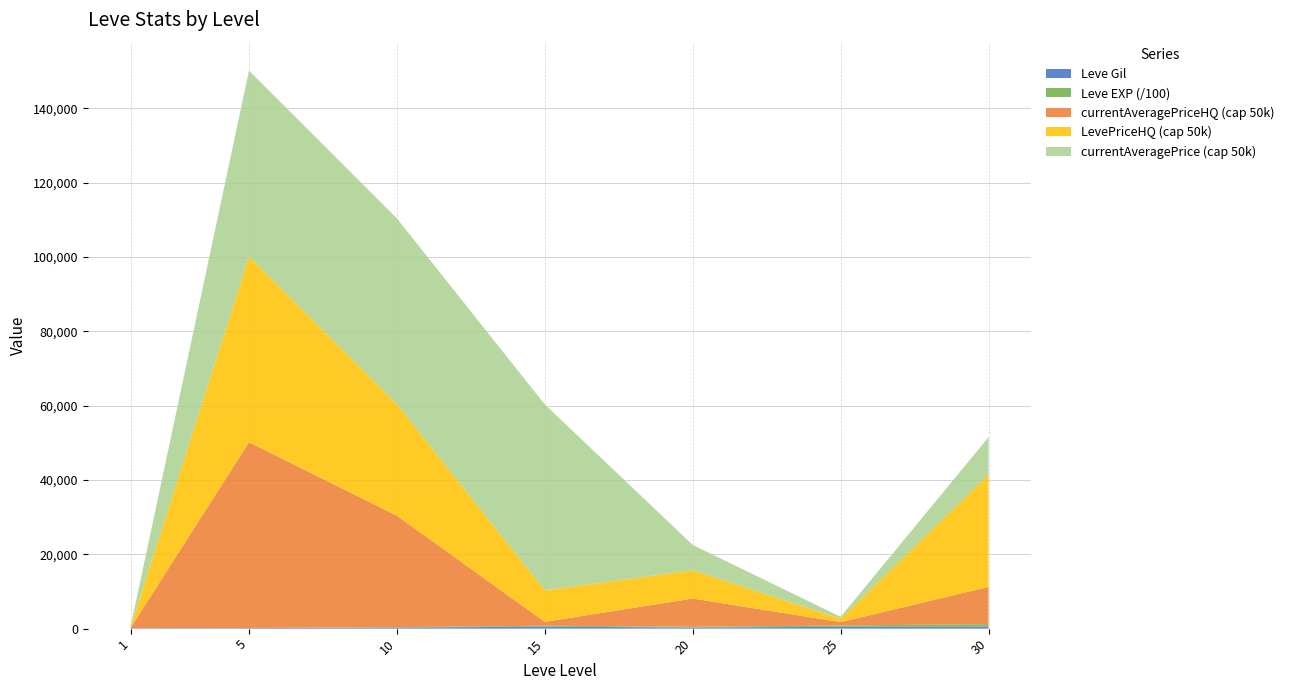

At which category is the sum across all series the highest?

5